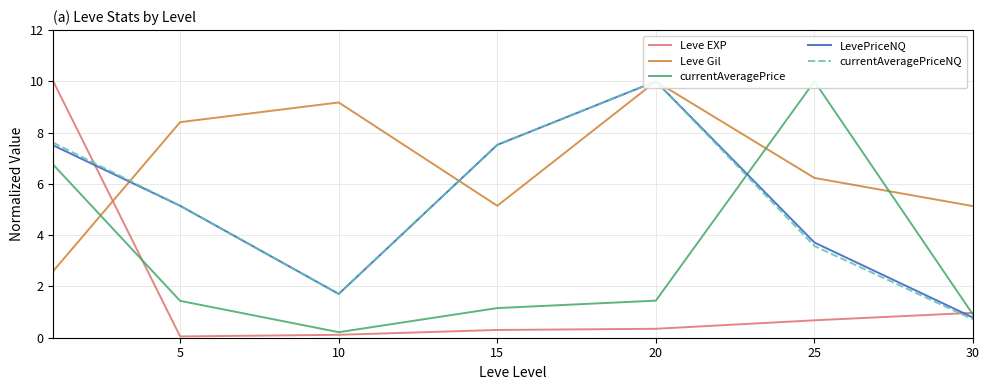

Between 15 and 25, which is larger?

25